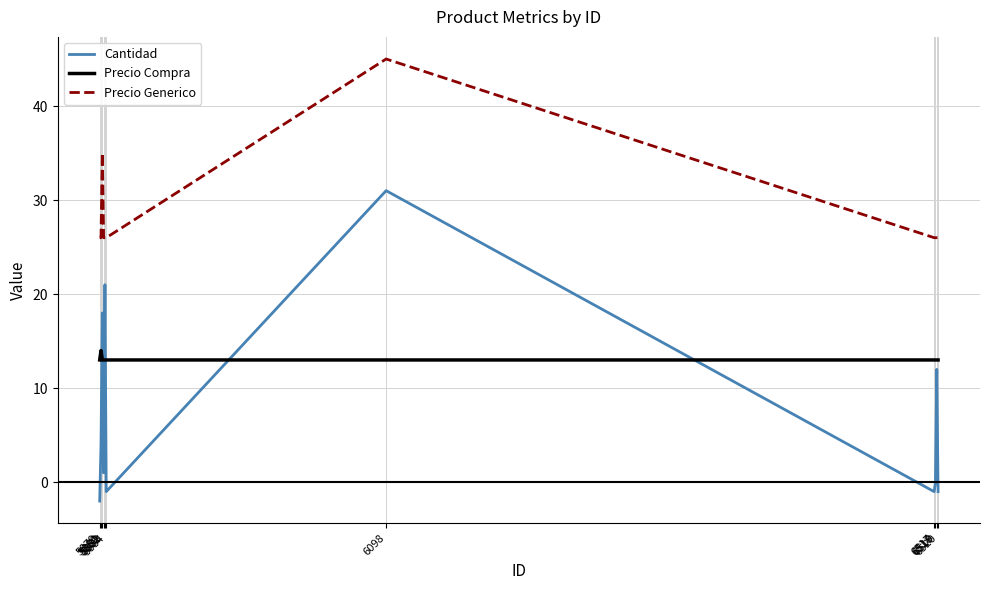

What is the lowest value of the Precio Generico series?

26